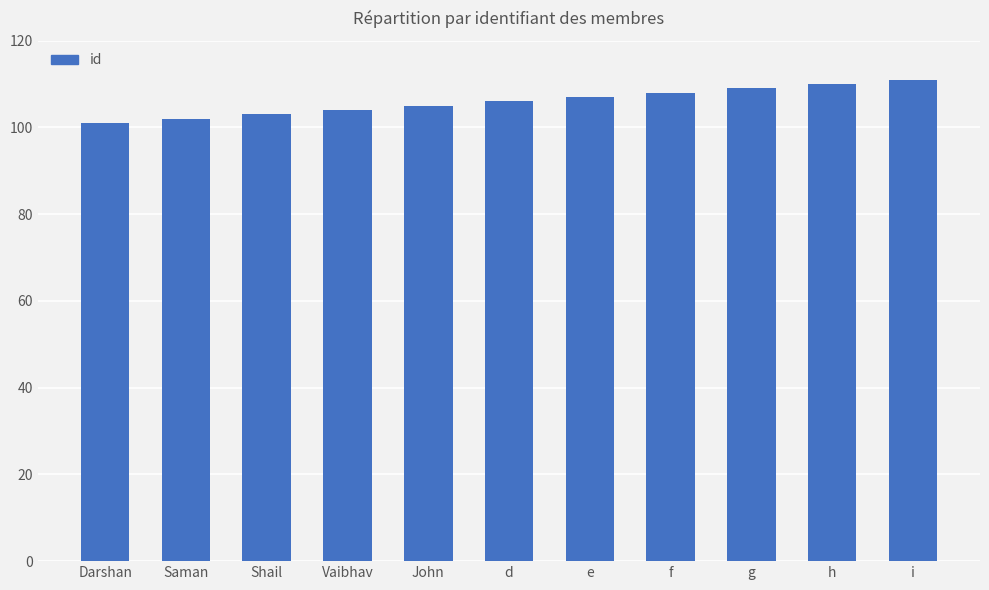

What position from the left is g?

9